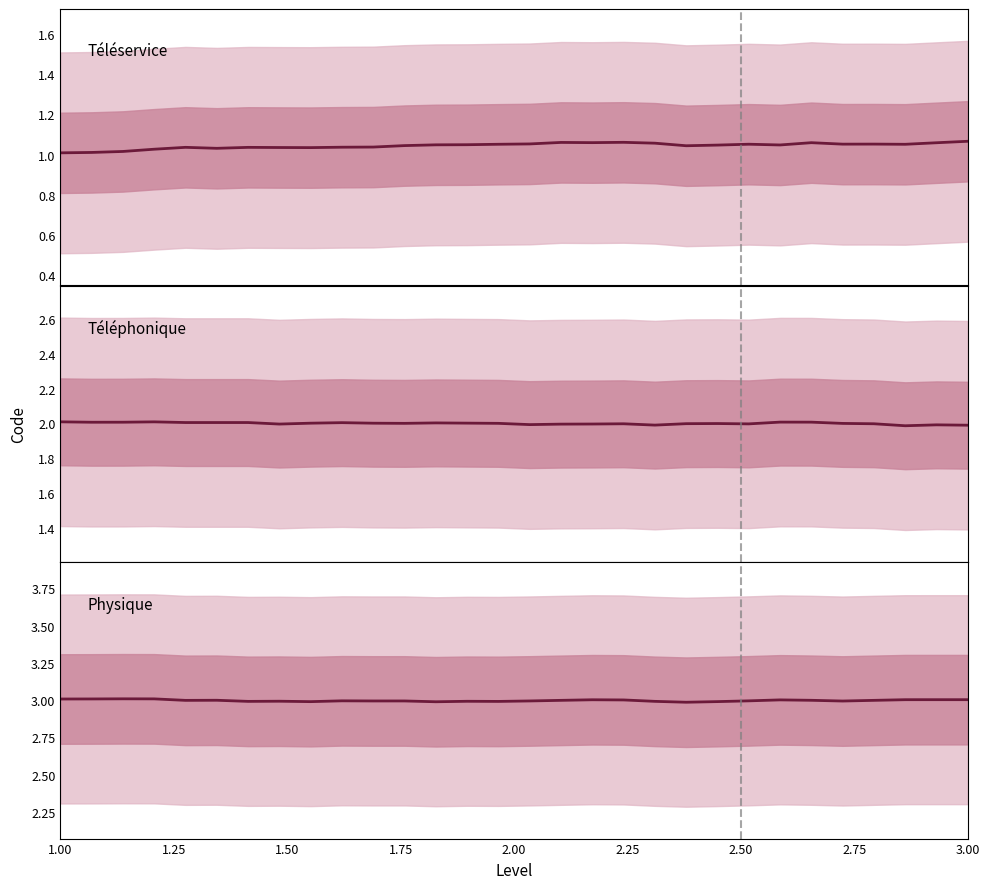

What is the sum of the Physique values at 2.25 and 1.50?

6.0